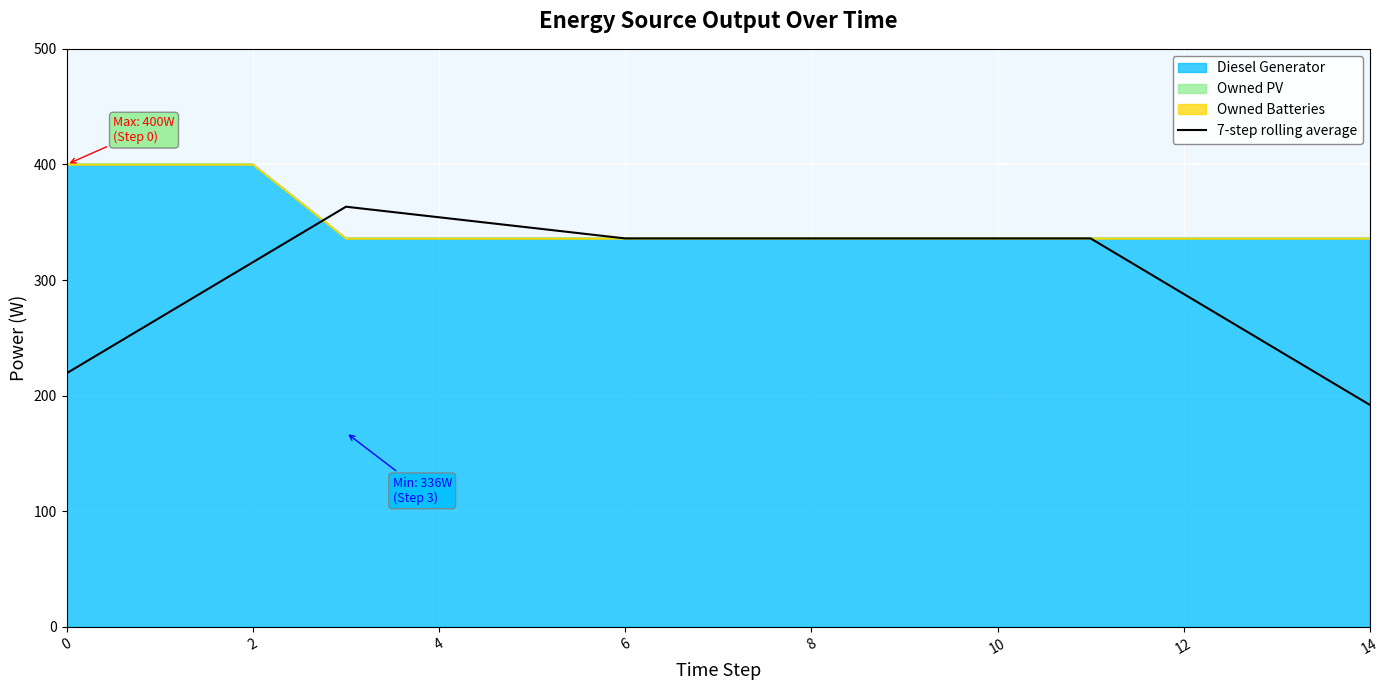

What is the greatest value displayed?

363.4